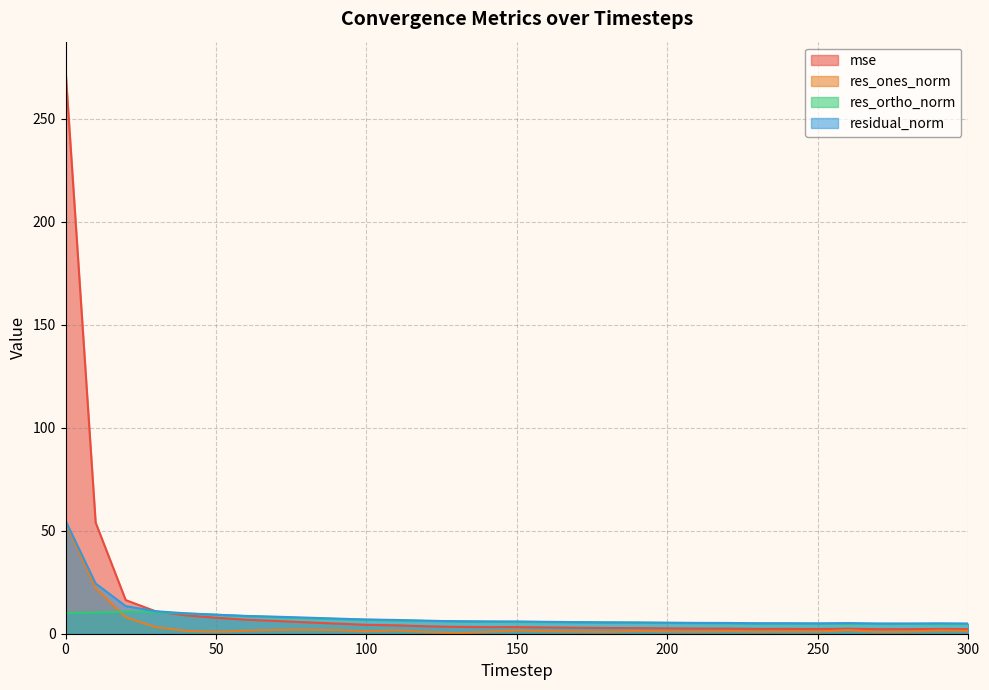

What is the difference between the mse values at 210 and 170?

0.4